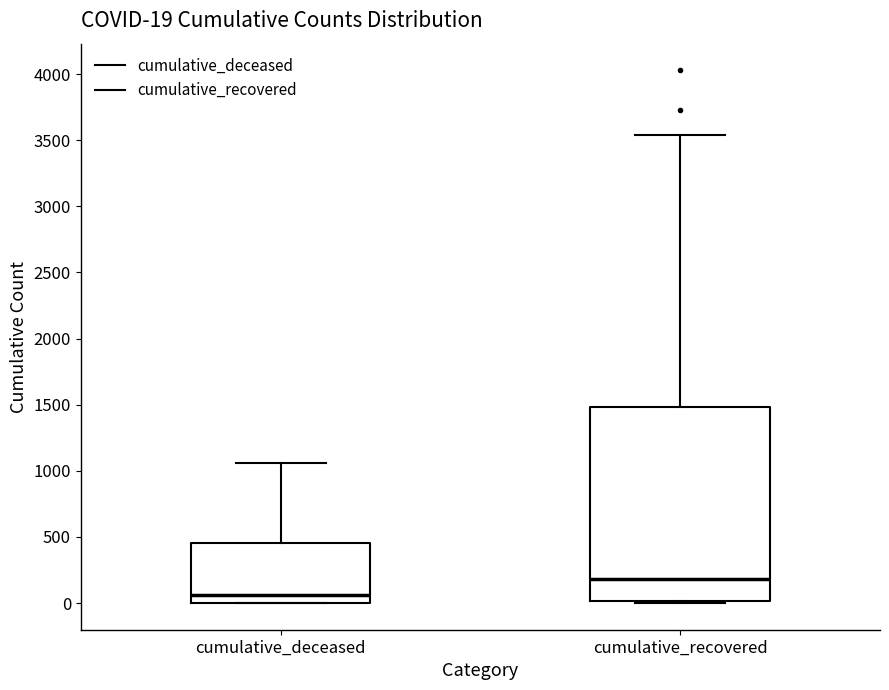

Which box's median line is the highest?

cumulative_recovered